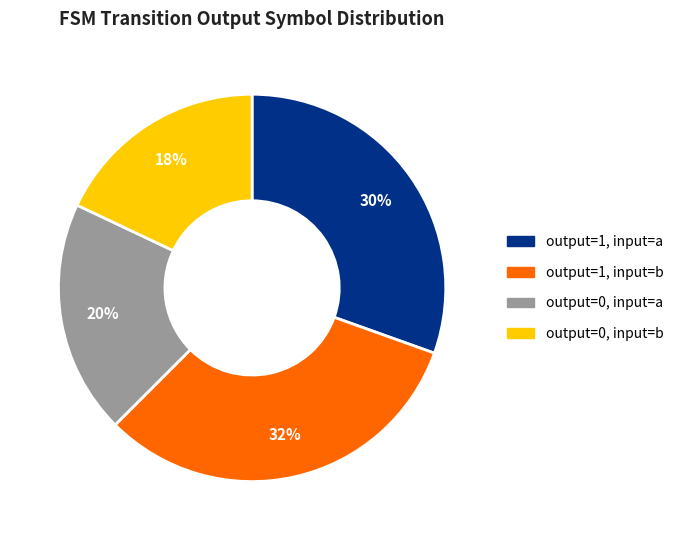

How many segments does this pie chart have?

4